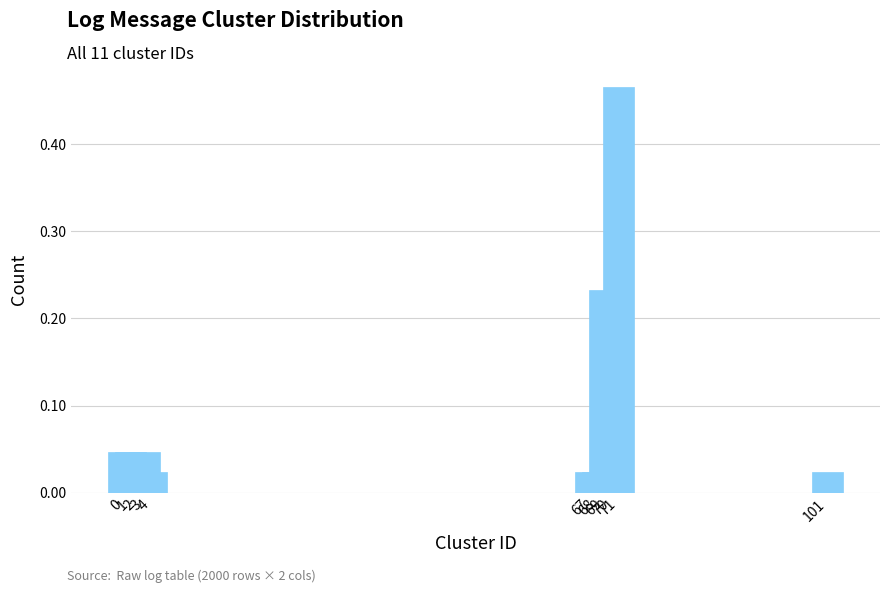

Are the bars horizontal?

No